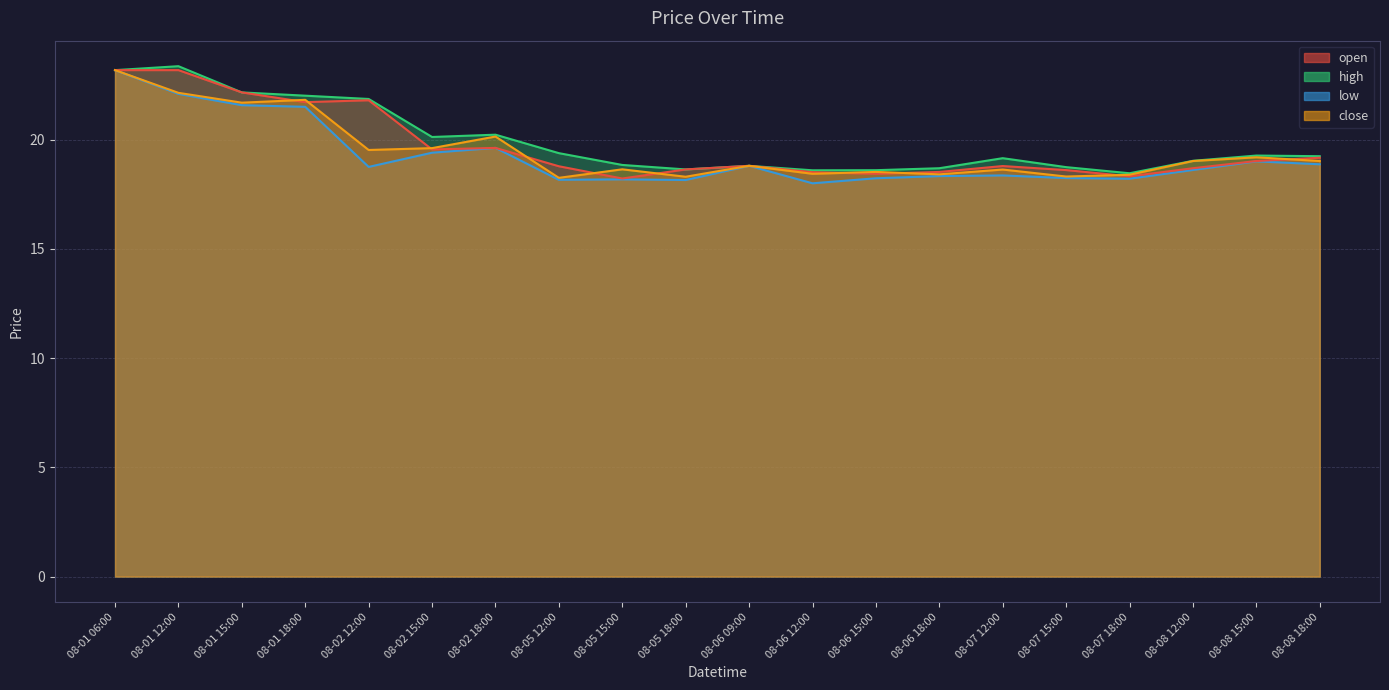

Which series changed the most between 08-06 09:00 and 08-08 18:00?

high